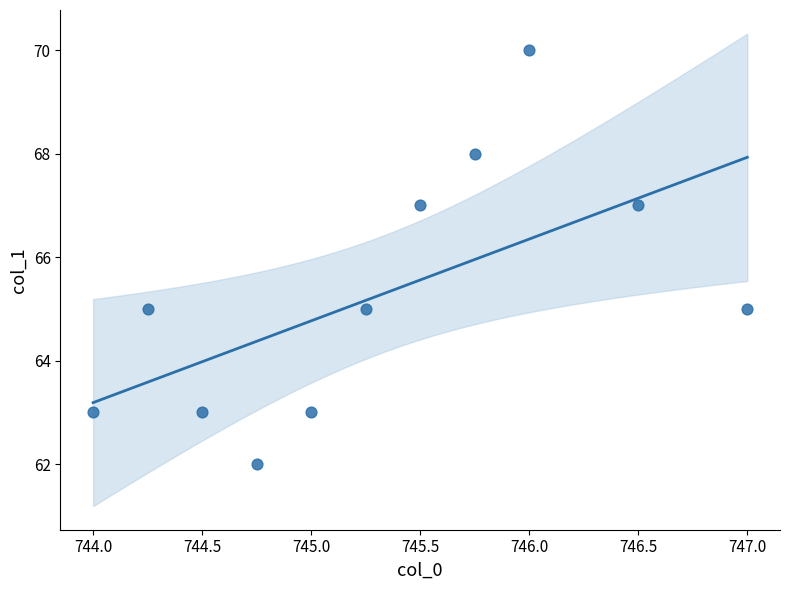

What is the range of Y values (max minus min)?

8